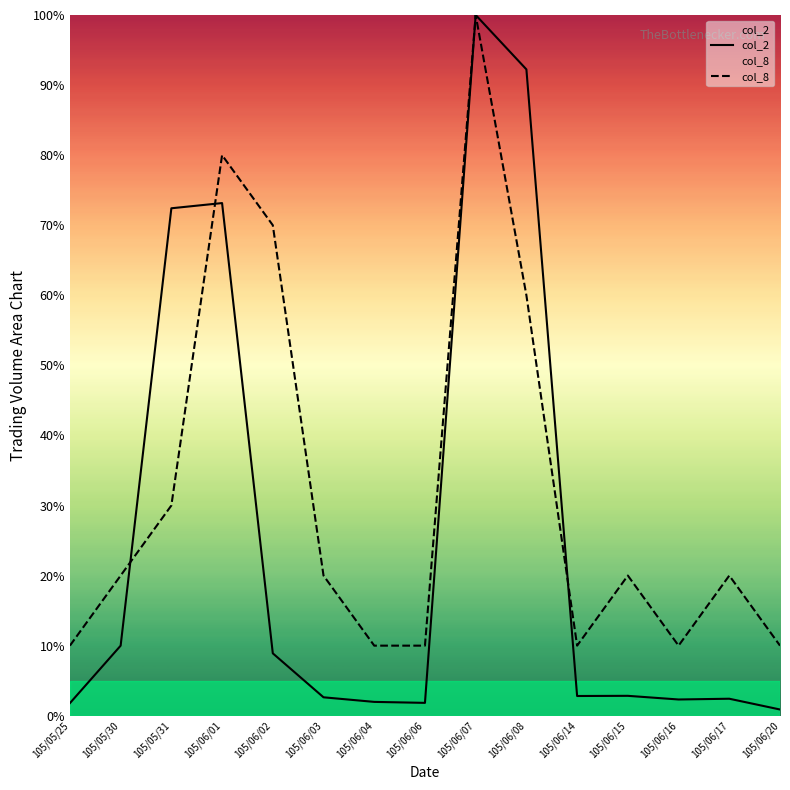

How many intersections are there between col_8 and col_2?

3